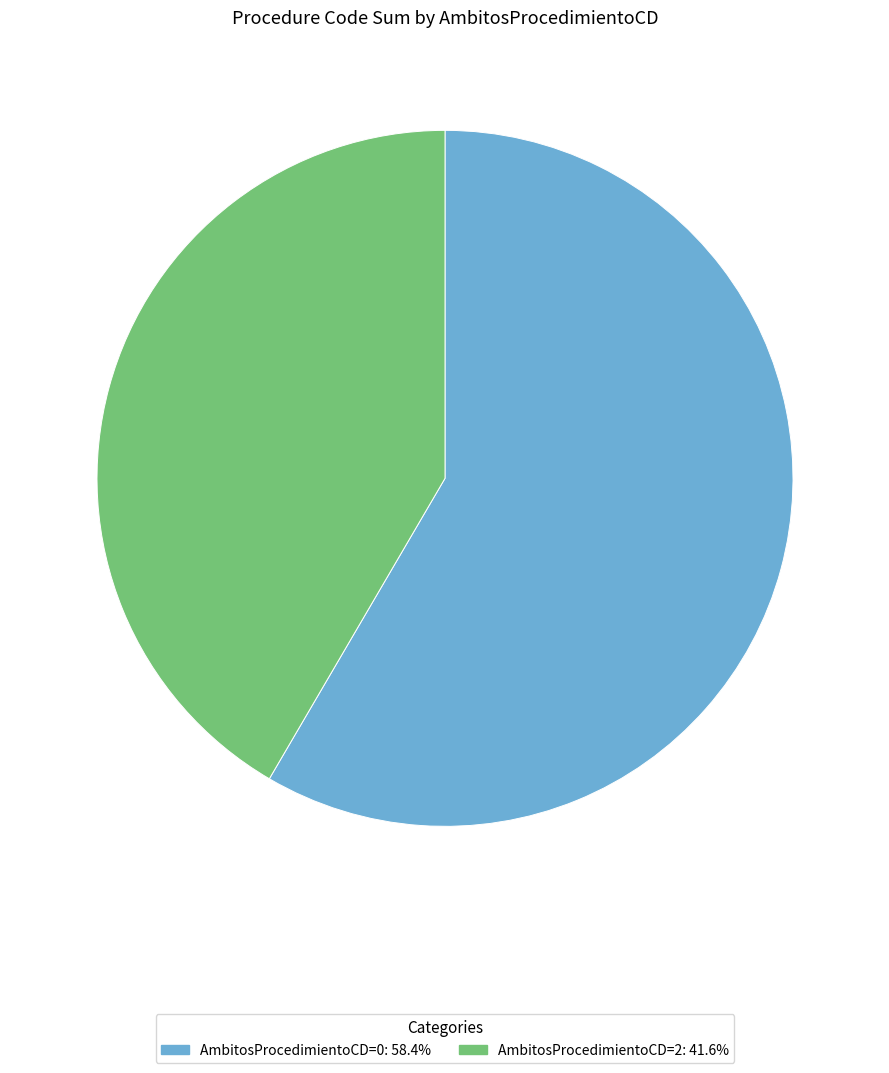

What is the ratio of the value at AmbitosProcedimientoCD=0: 58.4% to the value at AmbitosProcedimientoCD=2: 41.6%?

1.4